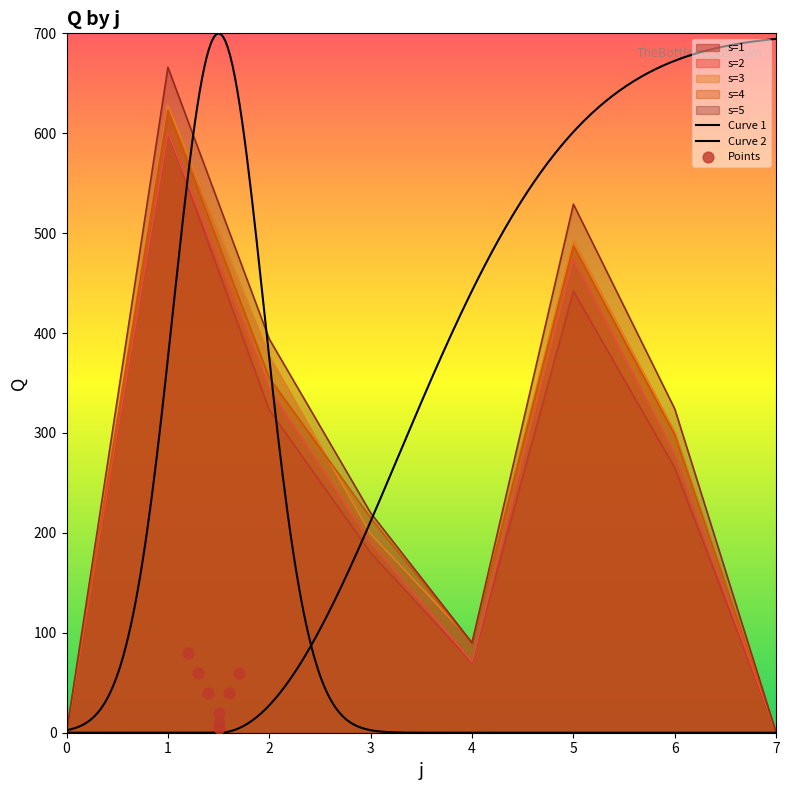

Which series reaches the minimum Y coordinate?

s=1